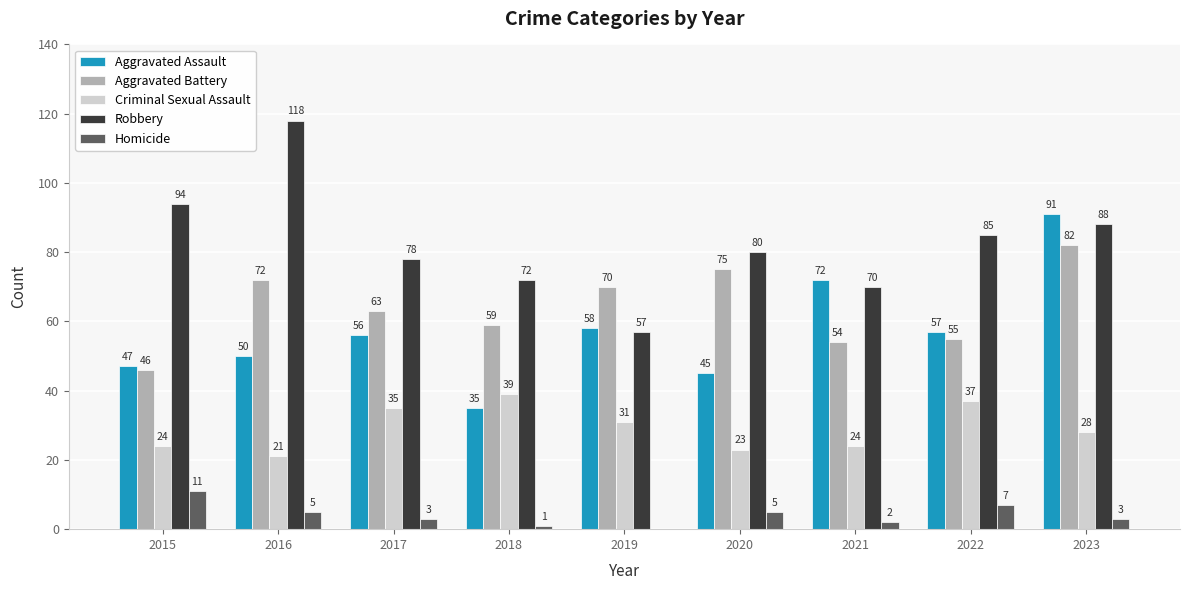

What is the spread (max minus min) of values at 2015?

83